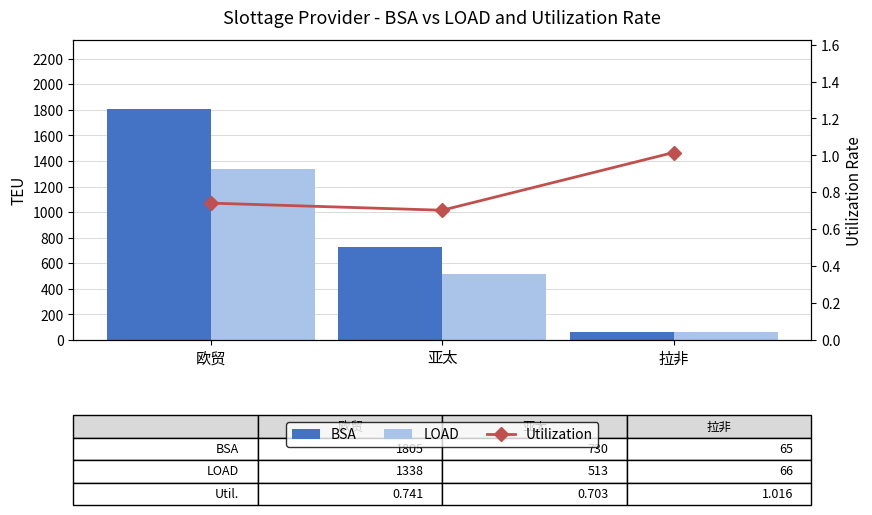

At 亚太, list the series in order from largest to smallest.

BSA, LOAD, Utilization